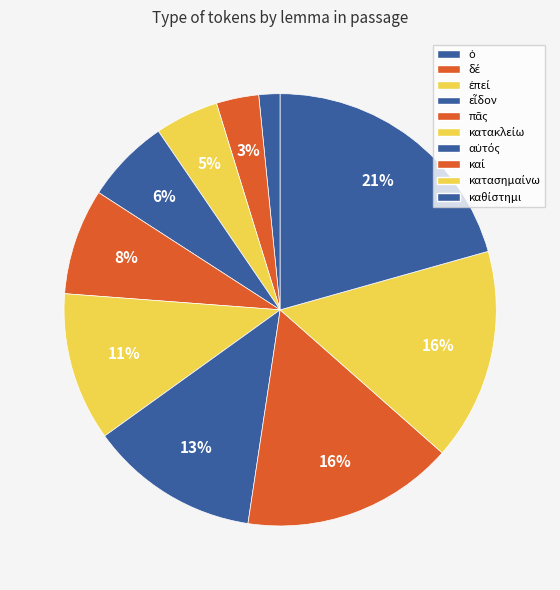

How many segments does this pie chart have?

10